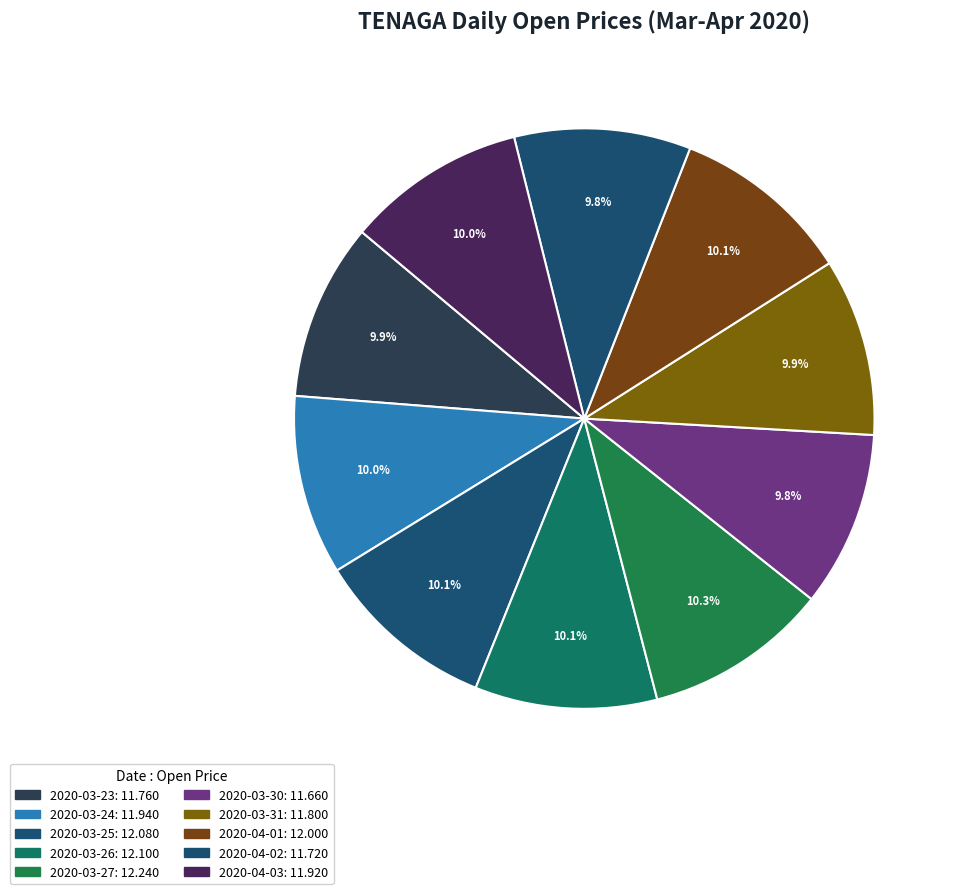

To the nearest percent, what is the combined percentage of 2020-03-26 and 2020-03-24?

20%